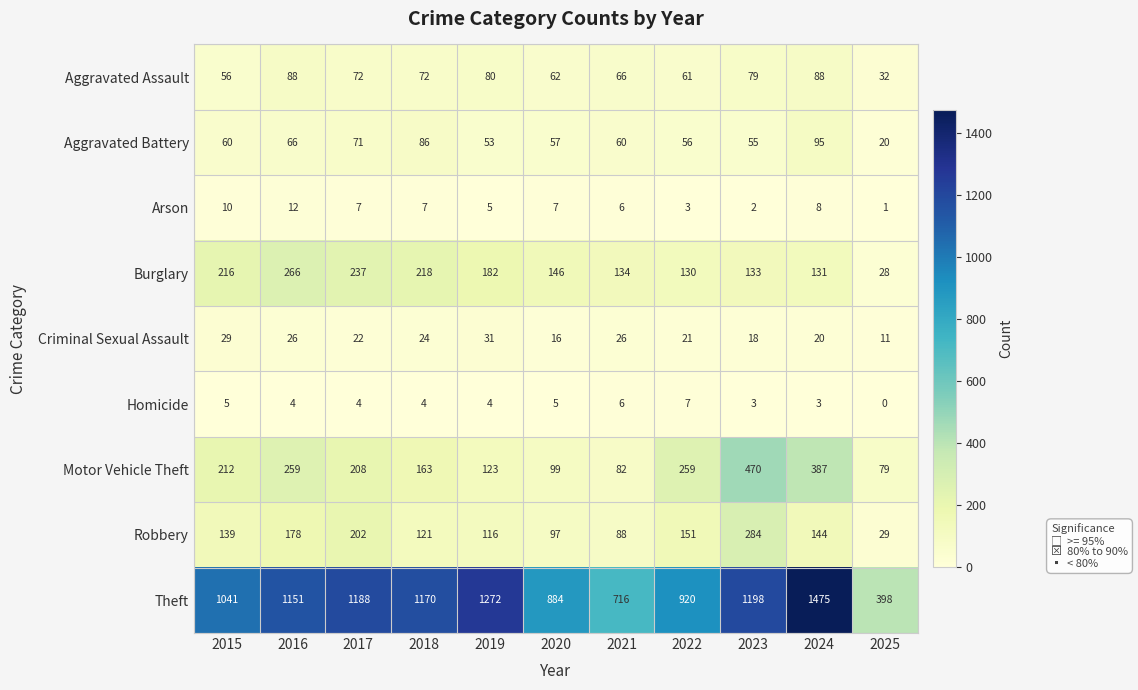

Is it true that Burglary equals 173 at 2022?

False